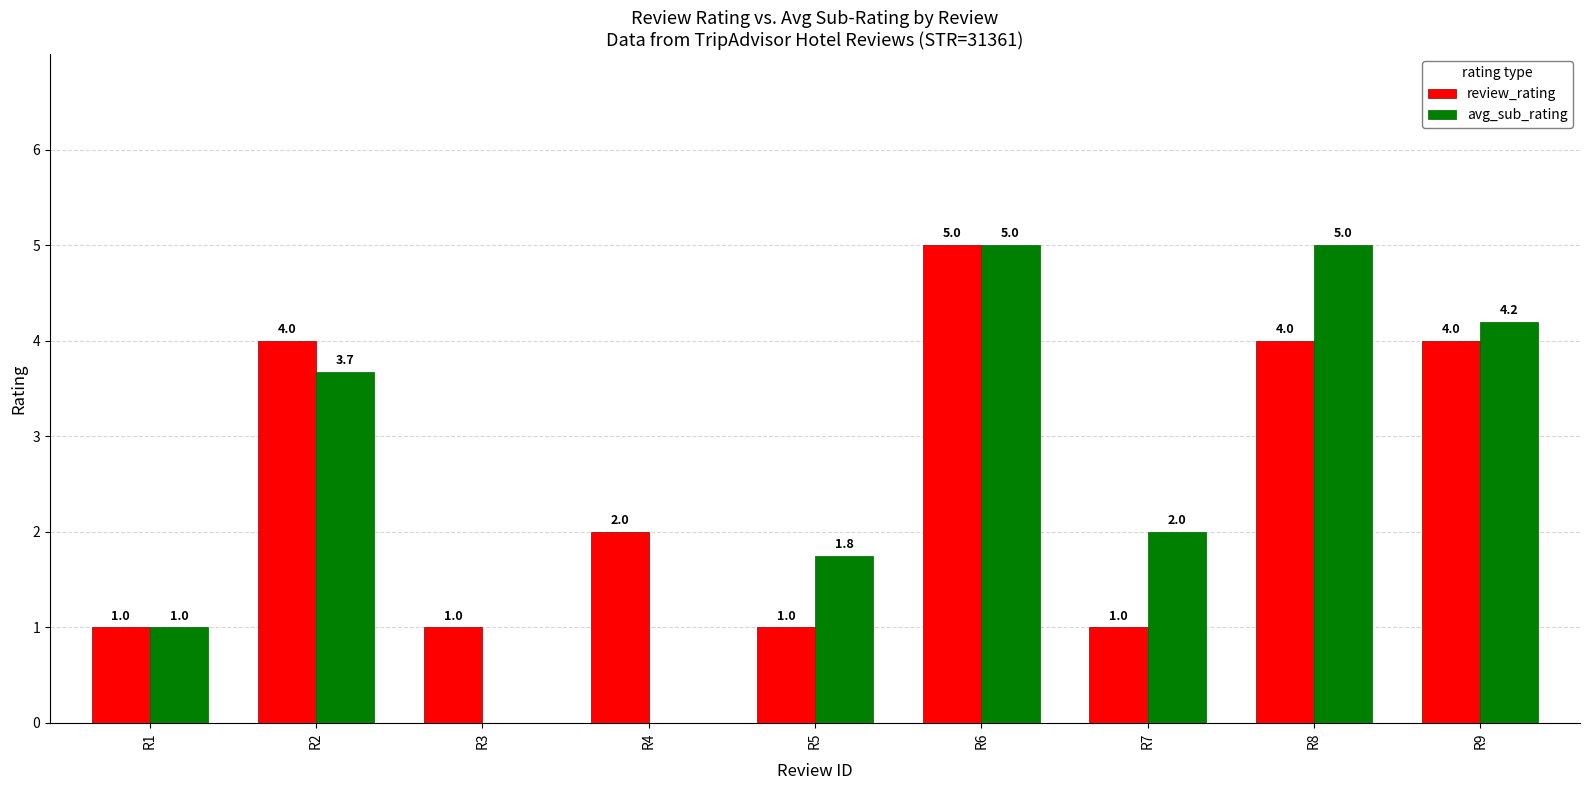

At which label is avg_sub_rating closest to 2?

R7